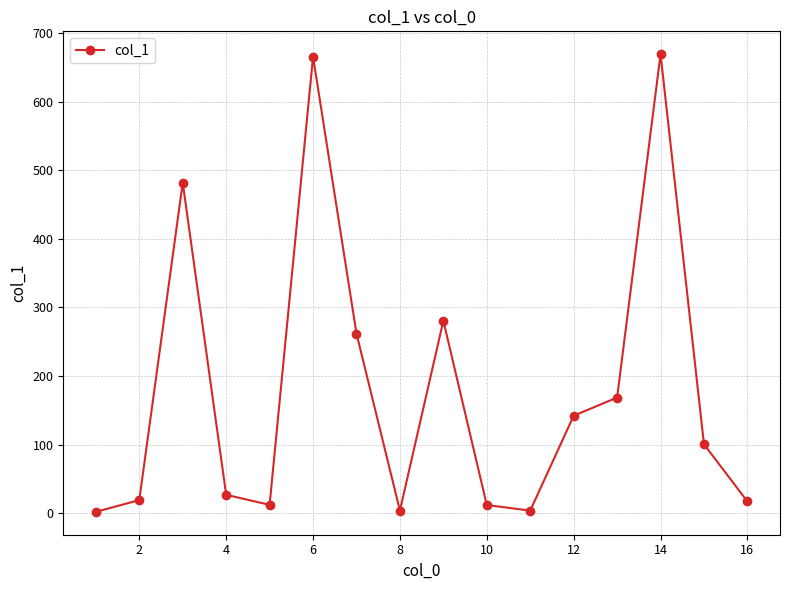

What is the value of the 6th point from the left?

665.3